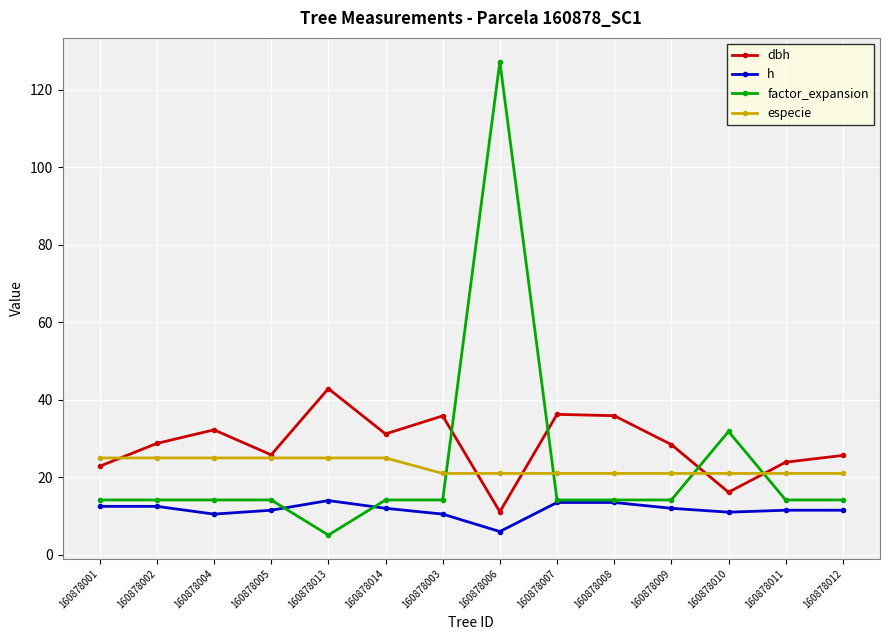

True or false: h has more than 0 interior local peaks.

True